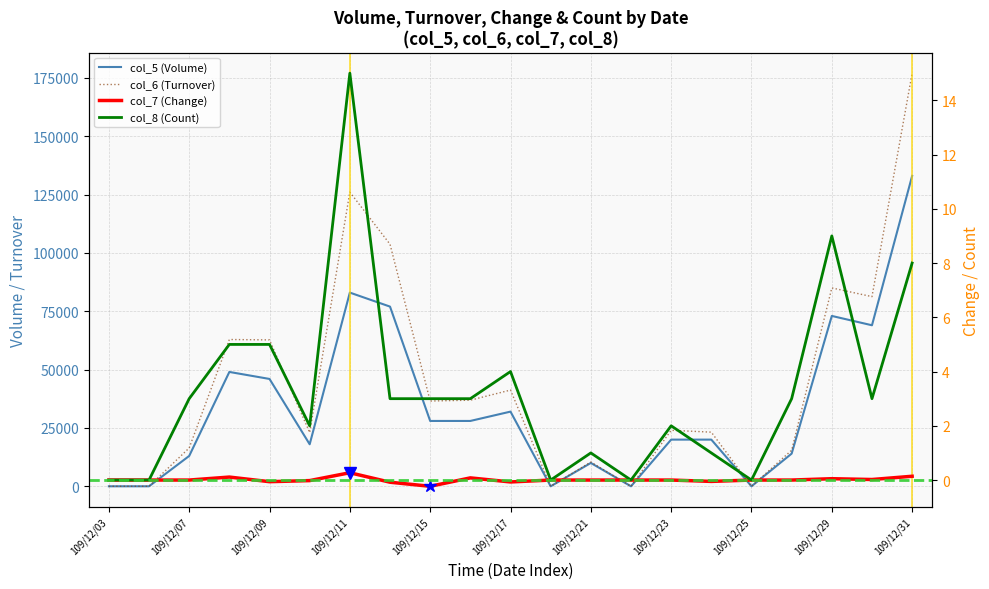

Is the value of col_5 at 109/12/31 greater than the value of col_8 at 109/12/25?

Yes